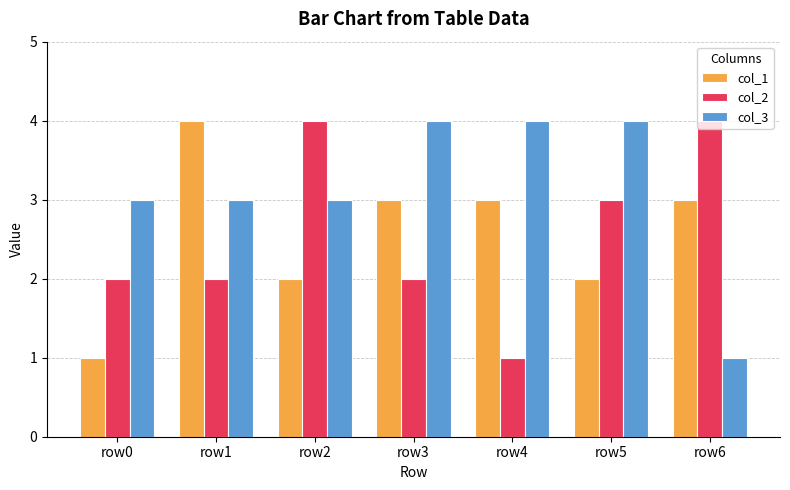

What is the difference between the highest and lowest values at row3?

2